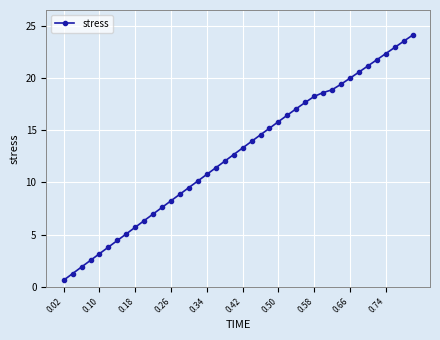

What is the difference between the maximum and minimum values?

23.4